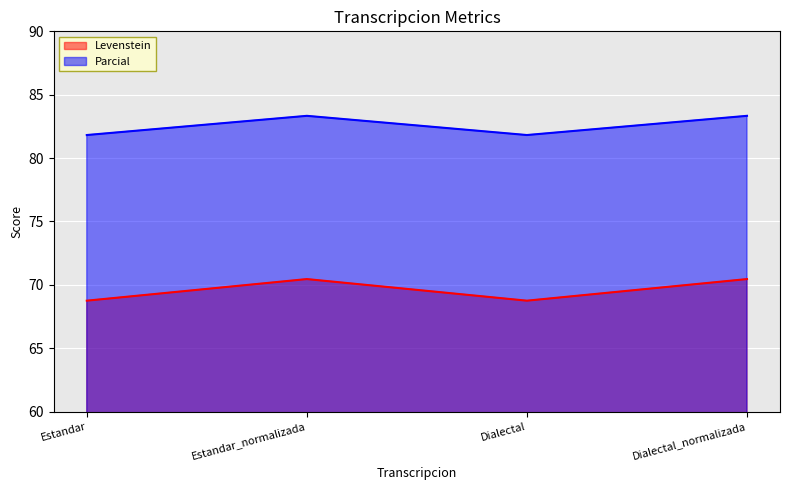

How many interior local peaks does the Parcial series have?

1